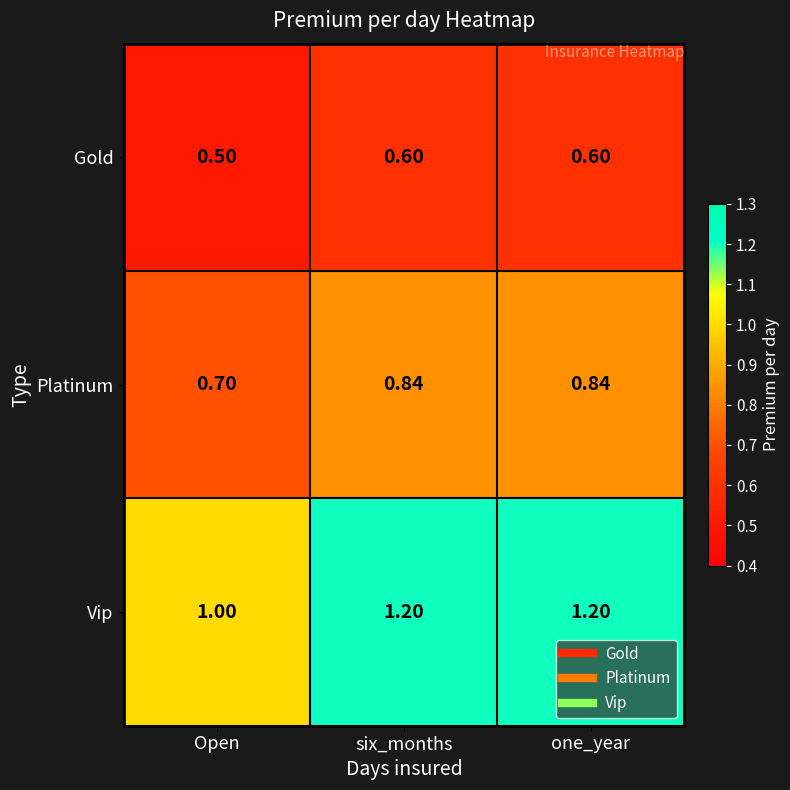

At how many categories does at least one series exceed 0?

3